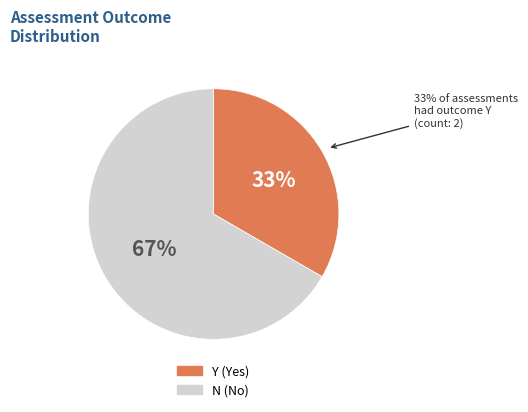

Is there a majority slice in this chart?

Yes